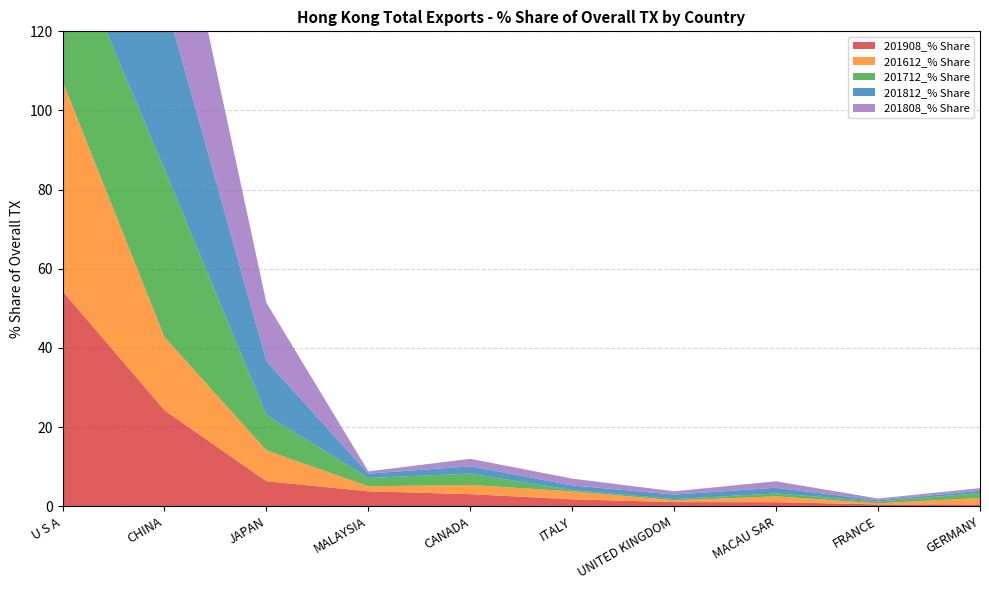

Reading left to right, extract all data points from this chart.

201908_% Share: 54.4	24.3	6.3	3.8	3.1	1.8	1.1	1.0	0.5	0.5
201612_% Share: 53.1	18.5	7.8	1.3	2.3	2.0	0.4	1.5	0.3	1.7
201712_% Share: 38.7	42.5	8.9	2.1	2.9	0.3	0.3	0.7	0.5	1.2
201812_% Share: 33.0	43.3	13.6	1.1	1.8	1.2	1.1	1.4	0.3	0.6
201808_% Share: 32.4	42.5	14.7	0.6	1.9	1.7	0.8	1.6	0.4	0.7